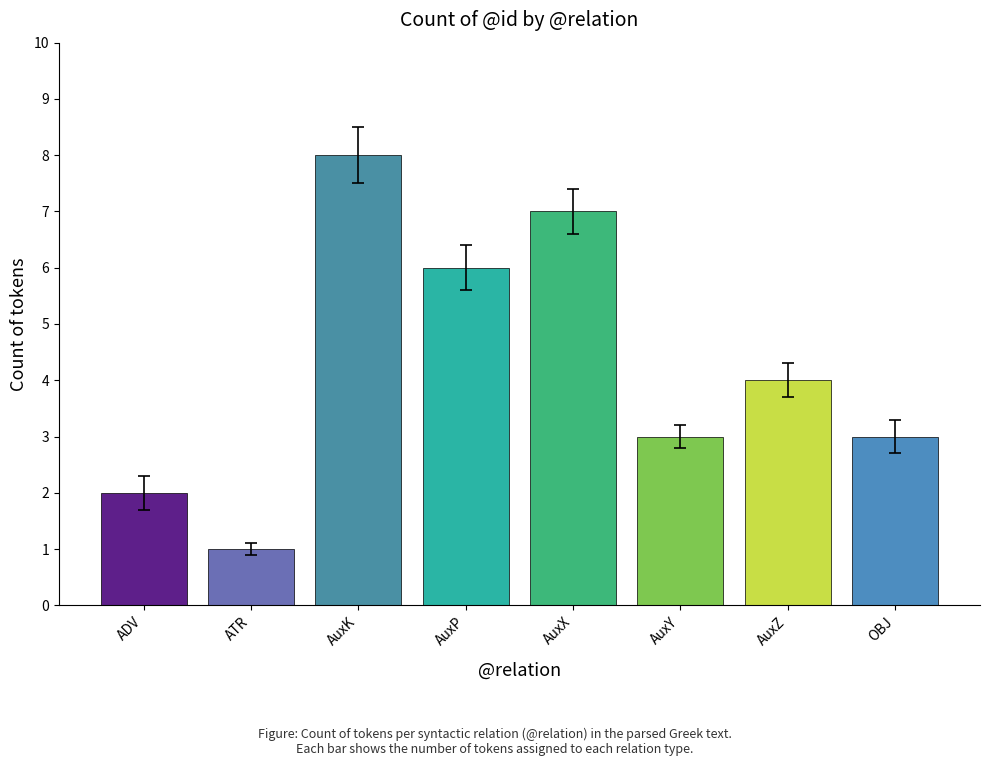

Reading left to right, transcribe all the data shown in this chart.

2	1	8	6	7	3	4	3